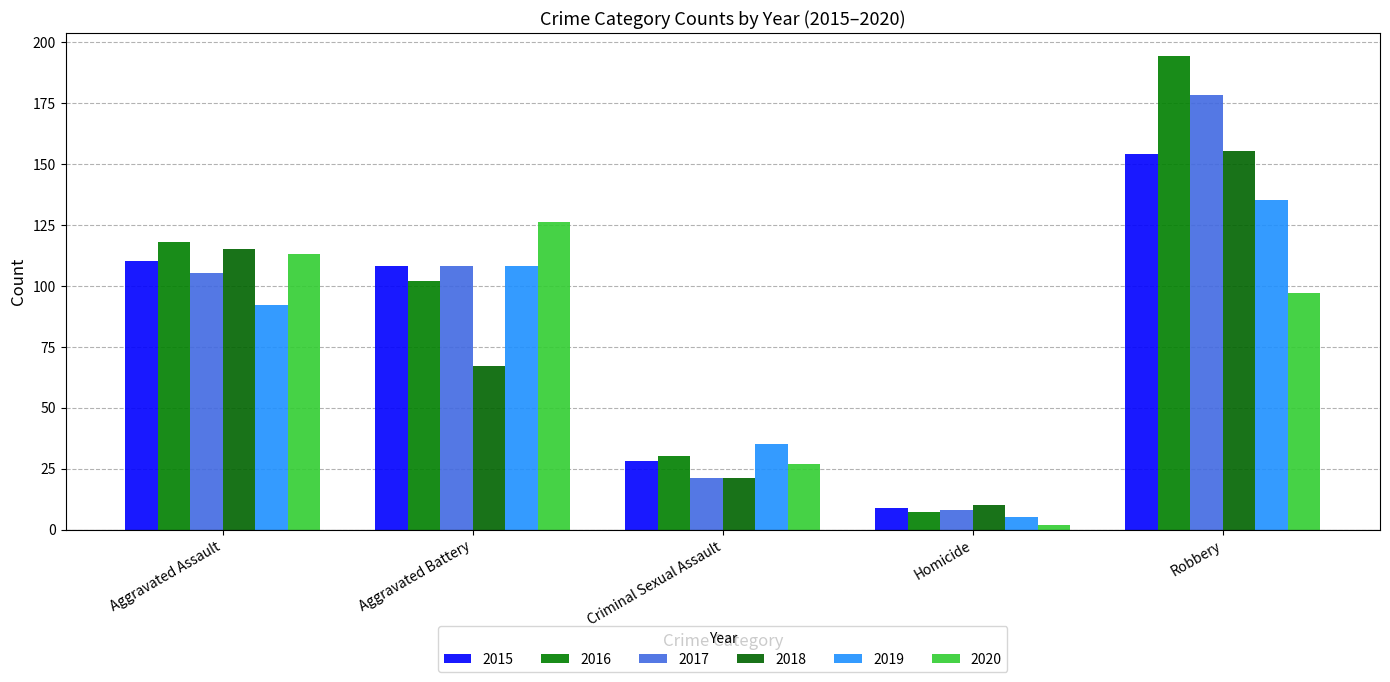

What is the total value across all series at Robbery?

913